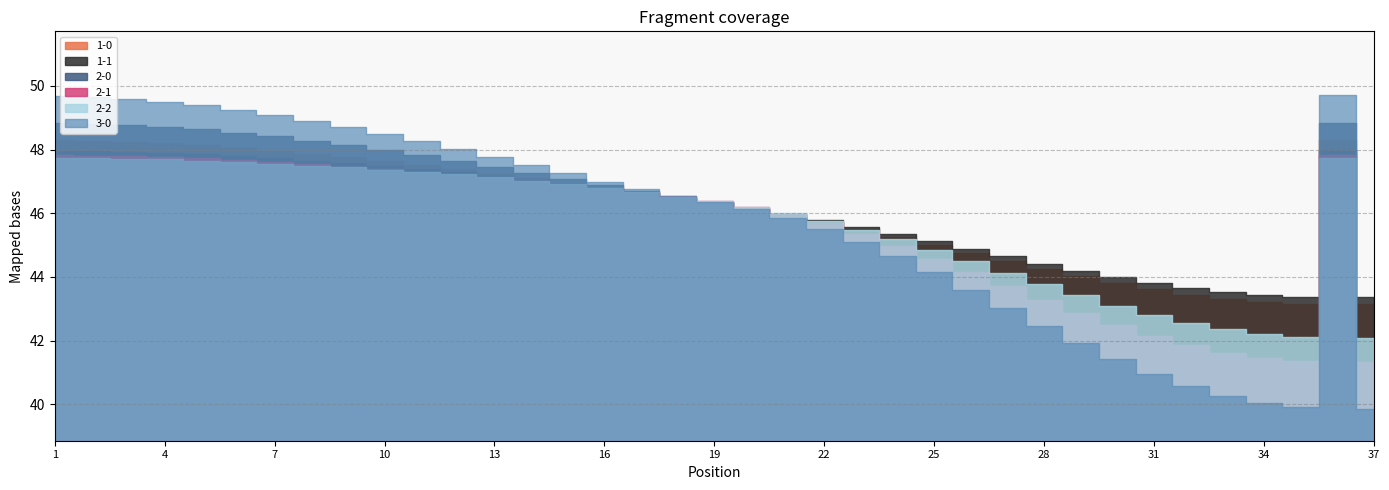

Count the number of categories in the chart.

37